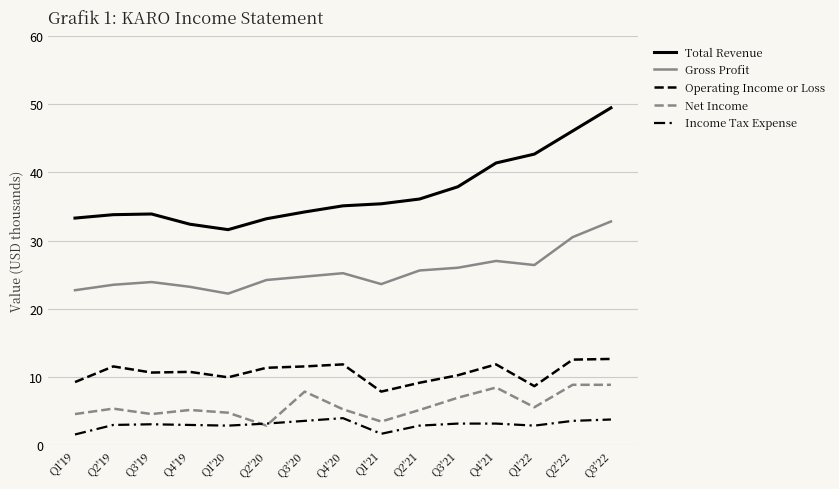

What is the average value of the Gross Profit series?

25.4